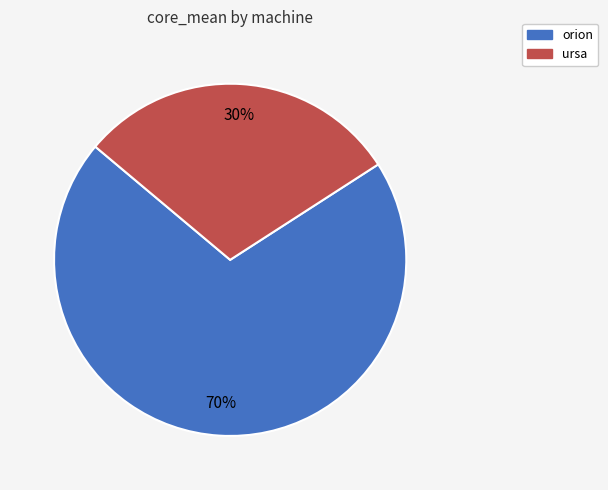

Is there any slice that represents more than half of the pie?

Yes